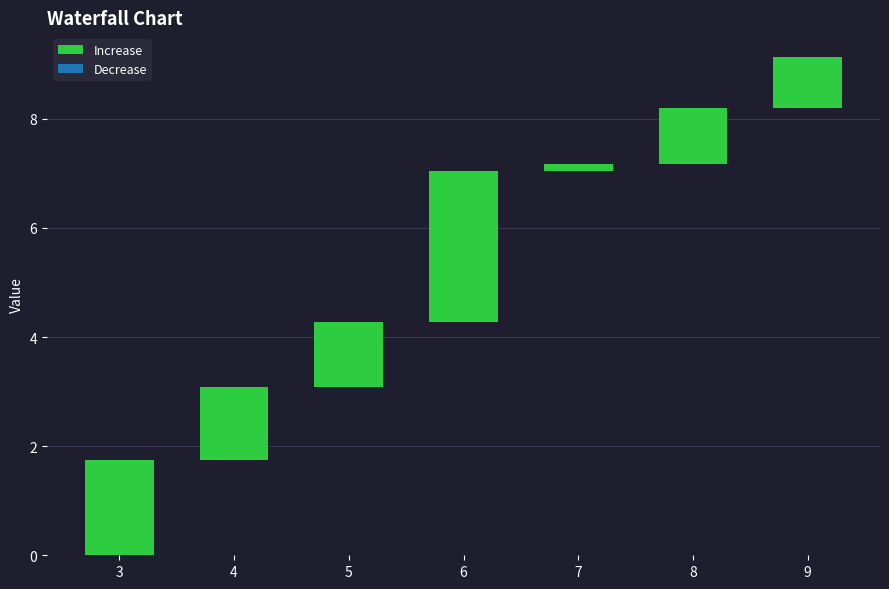

What is the difference between the values at 6 and 9?

1.9